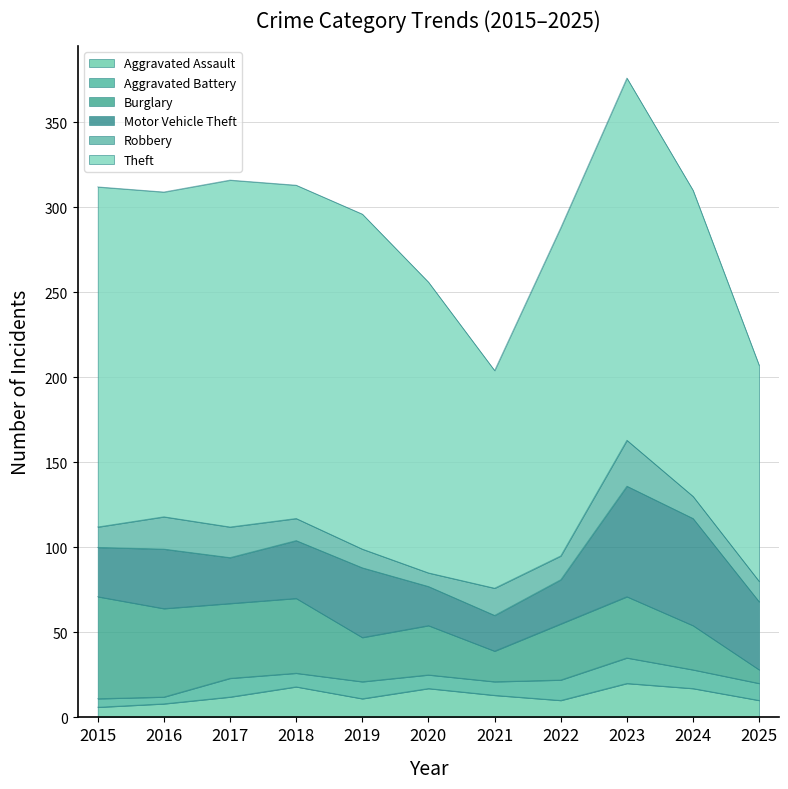

In Aggravated Assault, how many points are higher than both neighbors (excluding endpoints)?

3